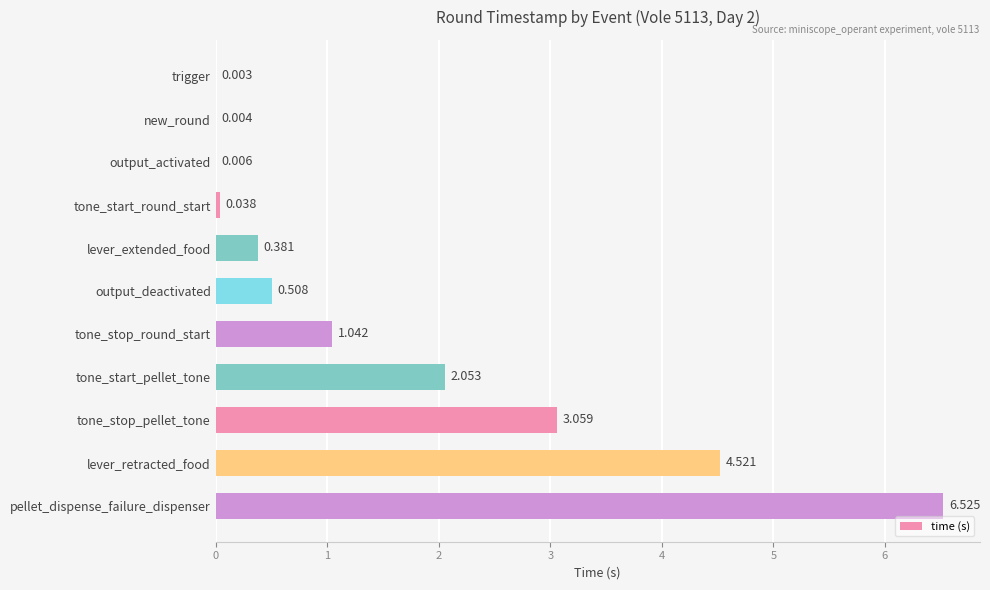

Which has a higher value, lever_extended_food or output_deactivated?

output_deactivated